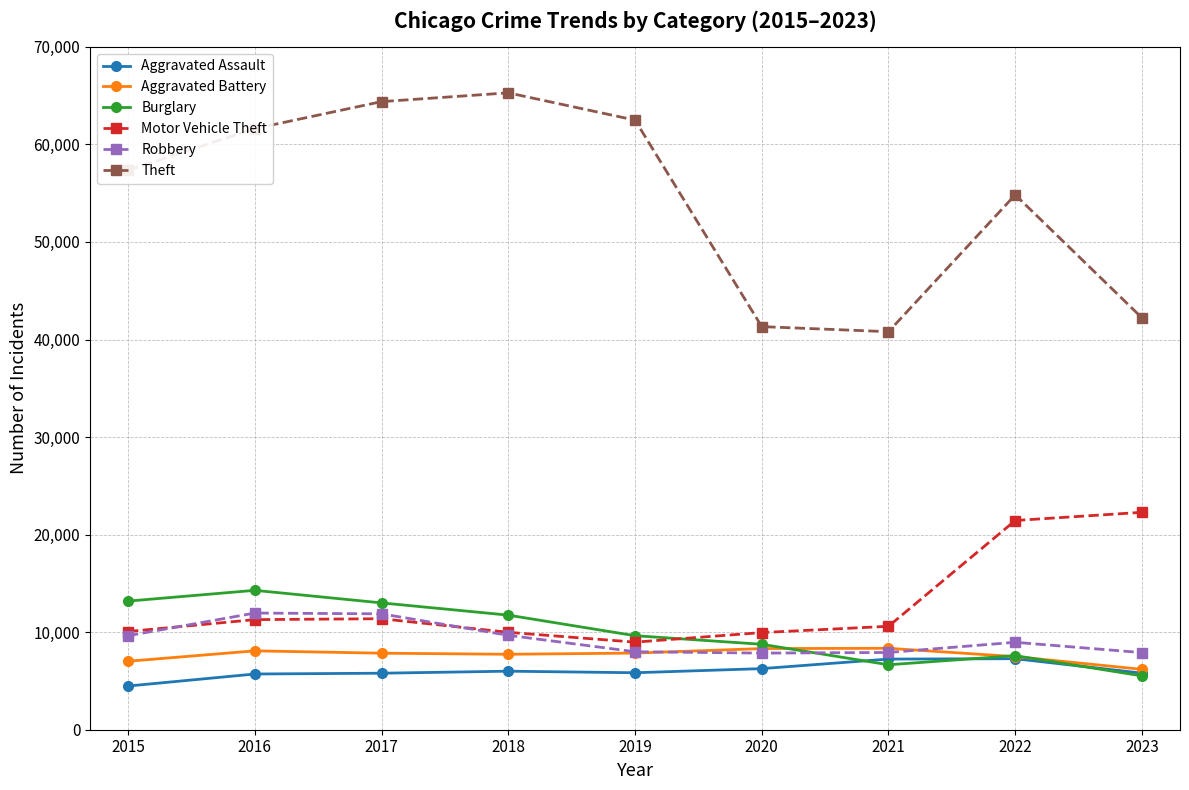

The value of Motor Vehicle Theft at 2021 is 10603. True or false?

True